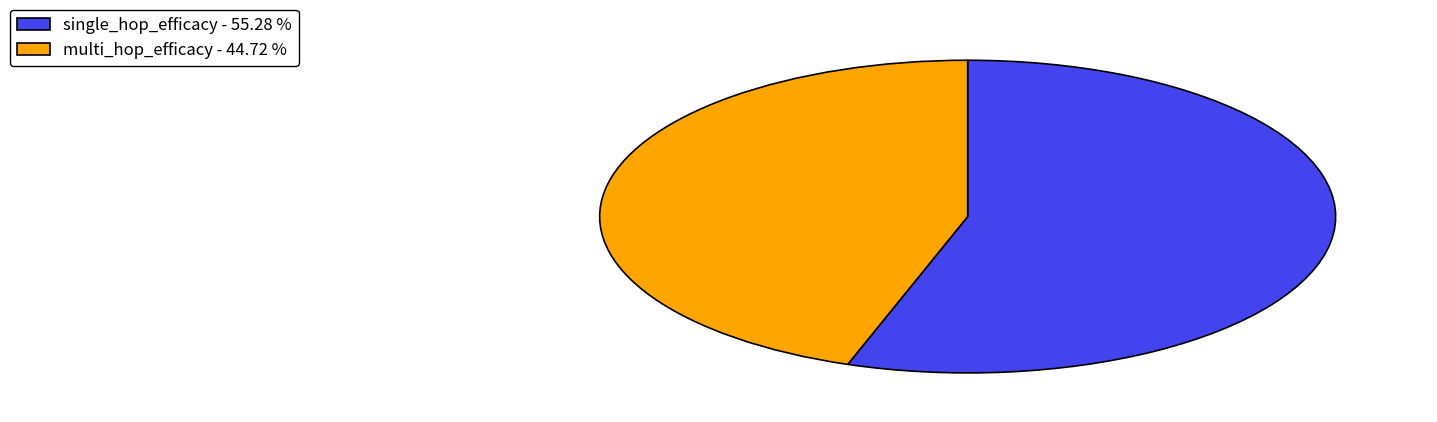

Which has a higher value, single_hop_efficacy - 55.28 % or multi_hop_efficacy - 44.72 %?

single_hop_efficacy - 55.28 %